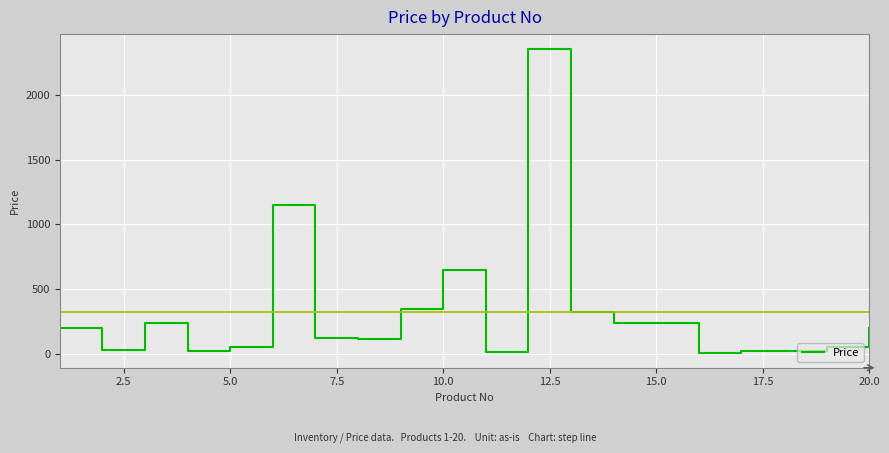

Does the chart have visible grid lines?

Yes